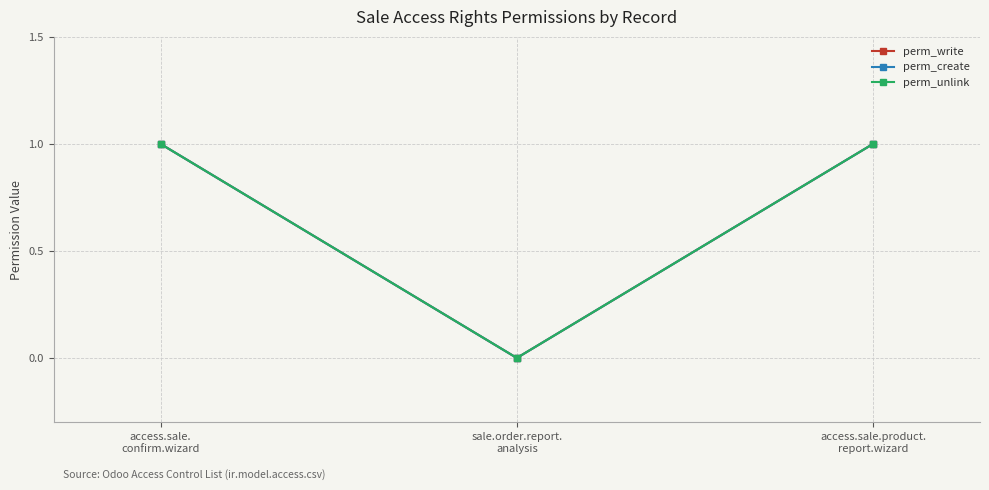

How many perm_unlink values are between 0 and 1?

3